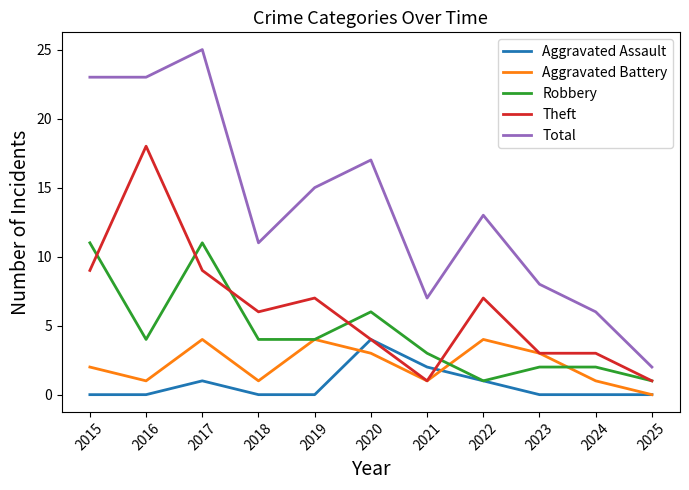

Is it true that Total equals 0 at 2025?

False